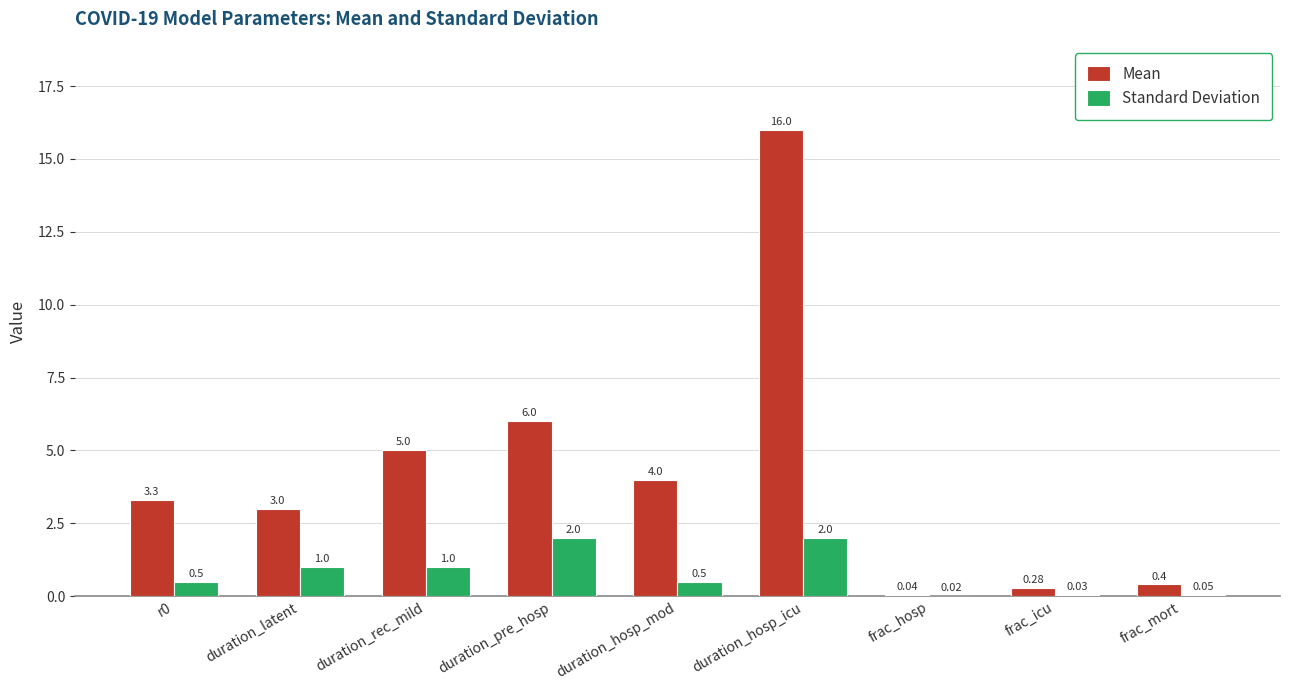

What is the sum of all Standard Deviation values?

7.1